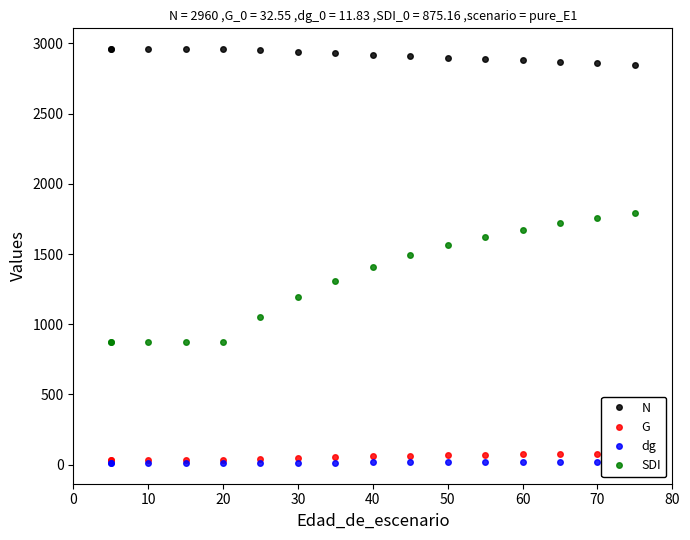

True or false: G and SDI cross at least once.

False